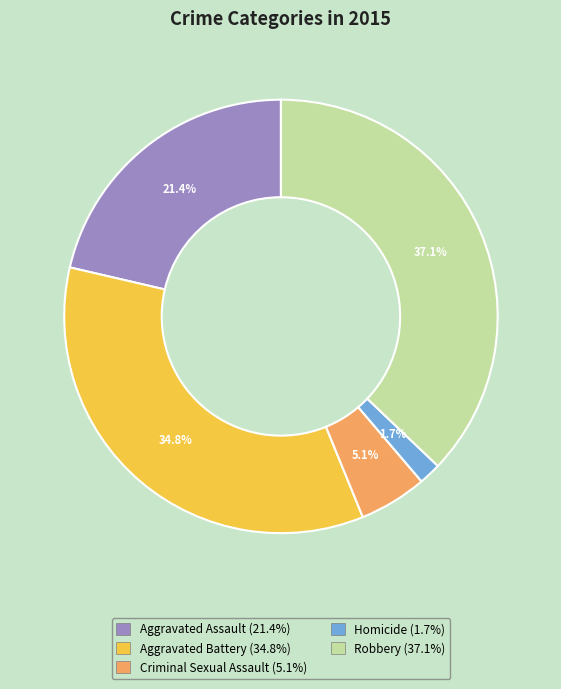

To the nearest percent, what is the average slice percentage?

20%